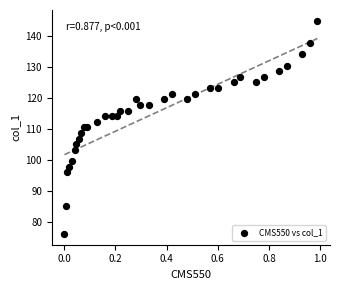

What is the range of X values (max minus min)?

1.0